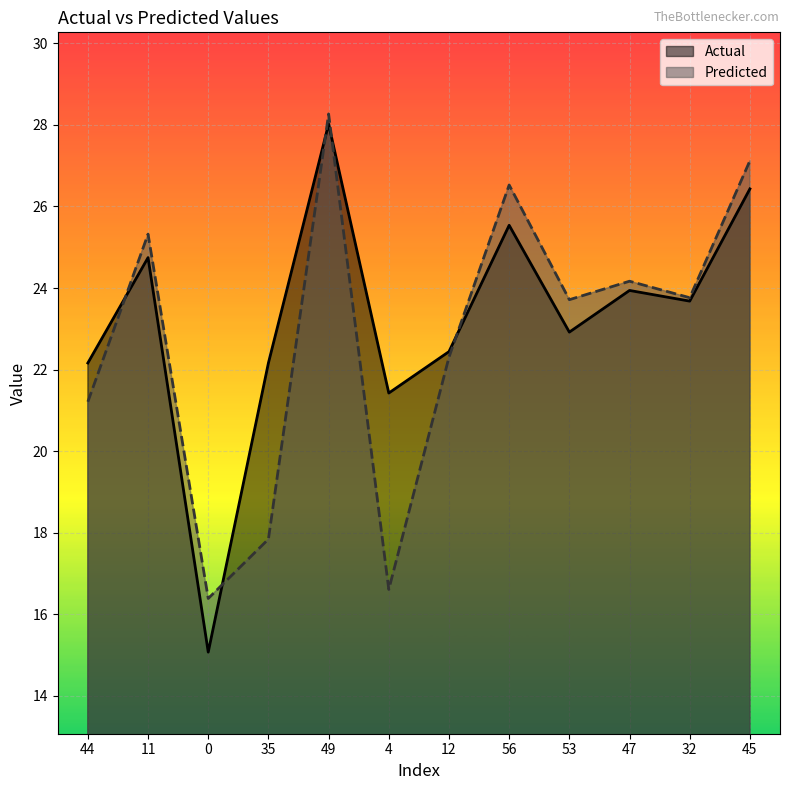

What is the average value of the Predicted series?

22.8